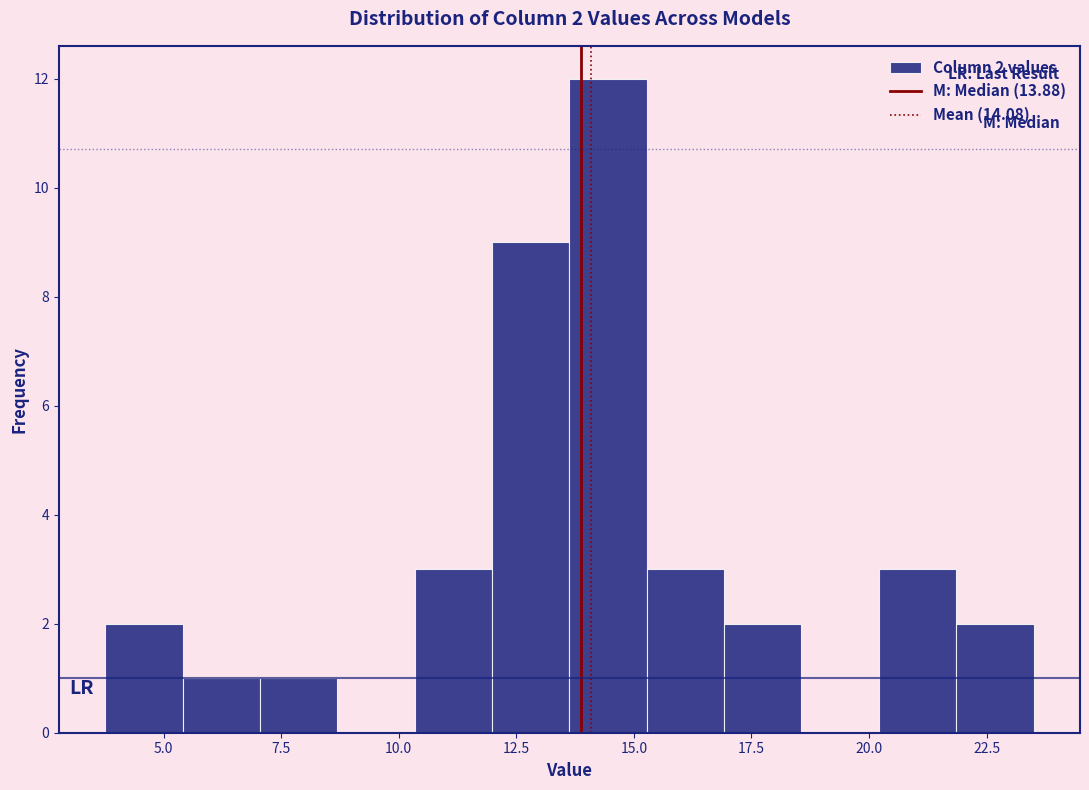

Around what value on the x-axis is the tallest bar? Give the approximate position of its centre, as read against the axis.

14.5